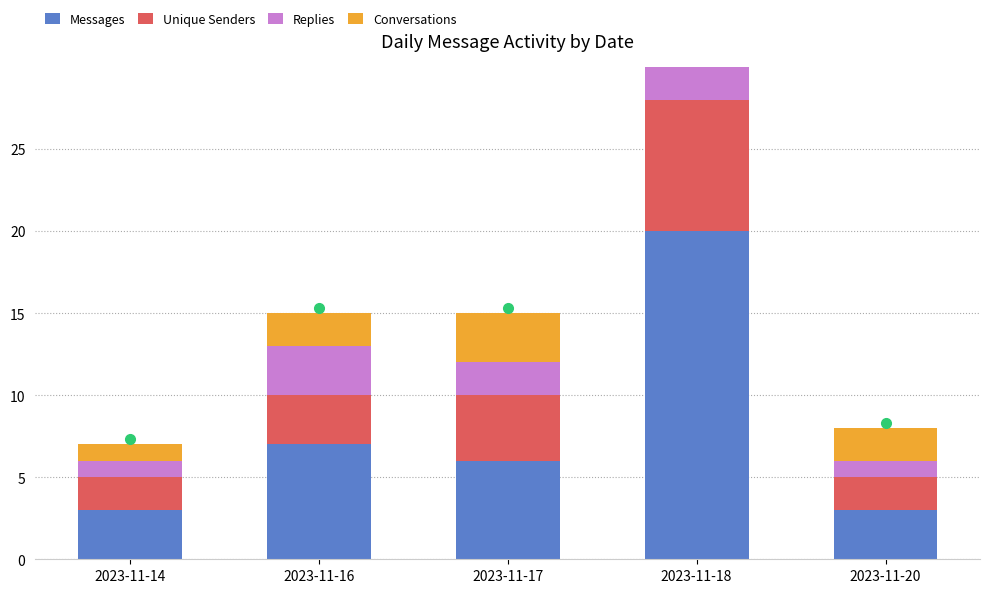

What is the value of the Replies bar at the 1st from the left?

1